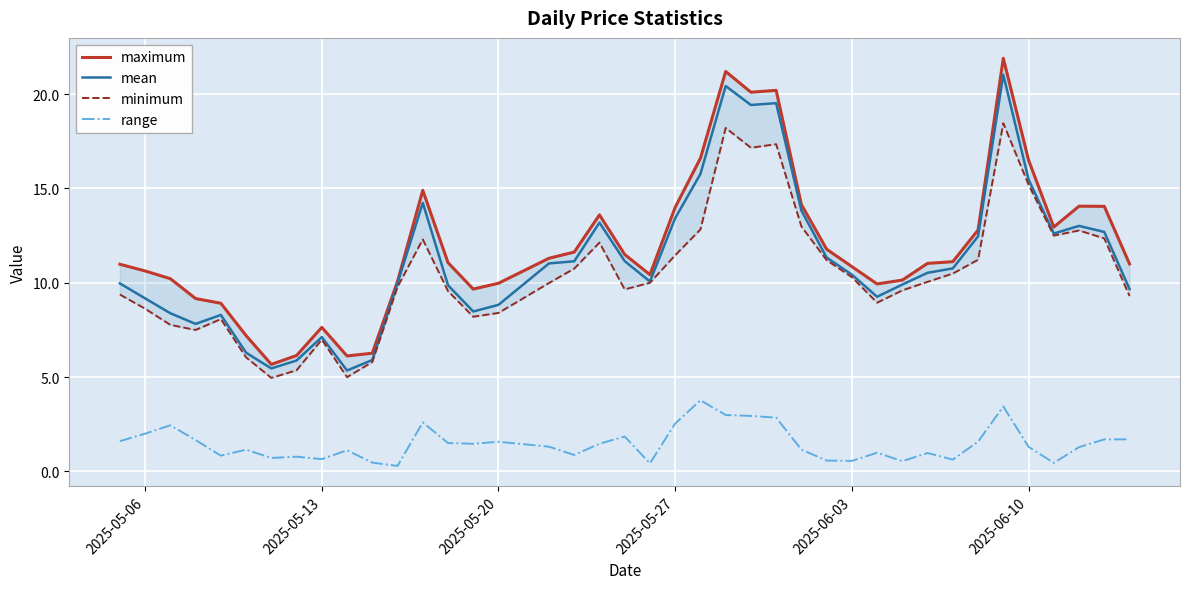

List the series in order of their peak value, highest first.

maximum, mean, minimum, range